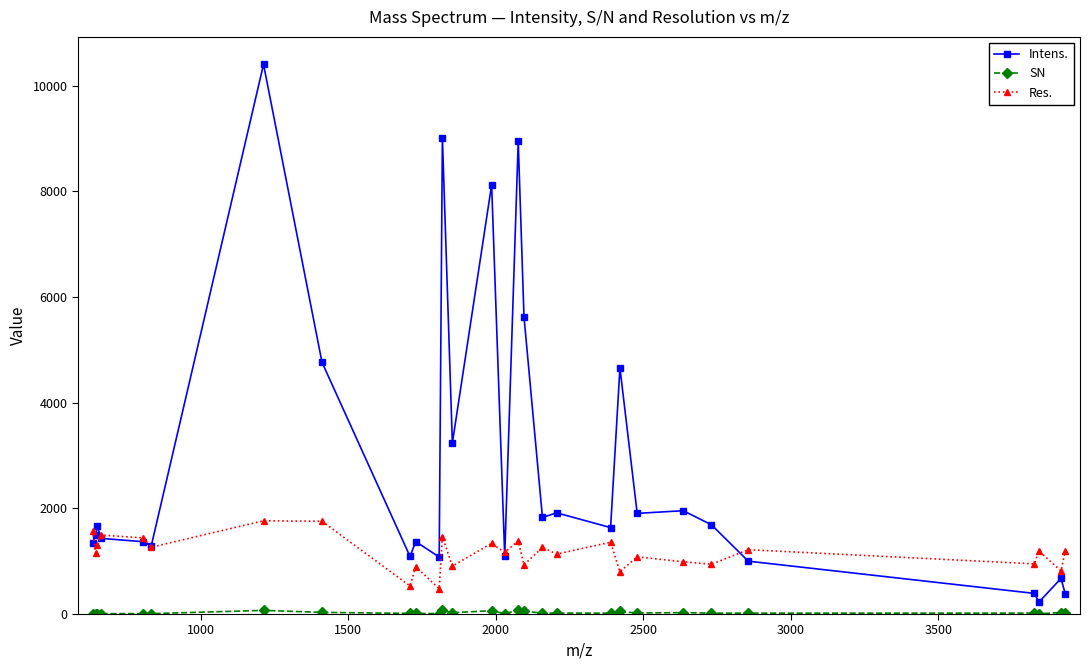

Which series has the largest total across all categories?

Intens.